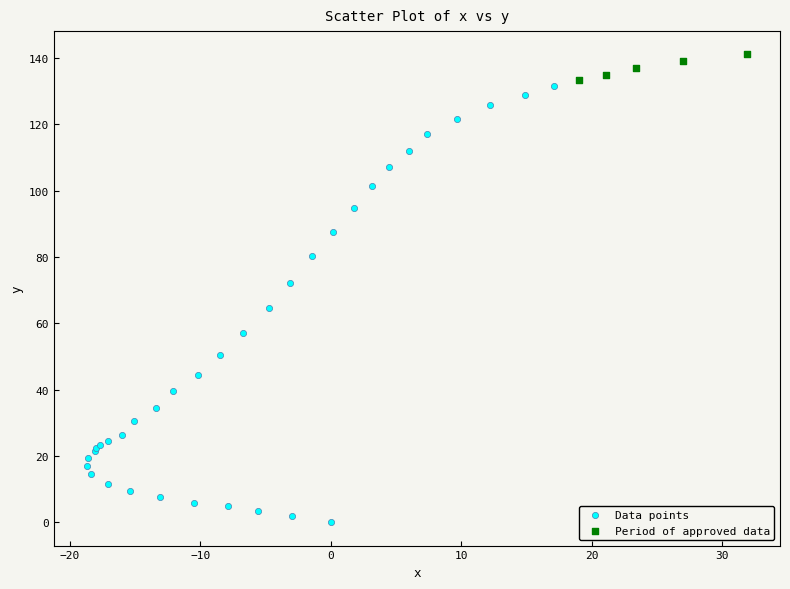

Which series has the widest spread of Y values?

Data points